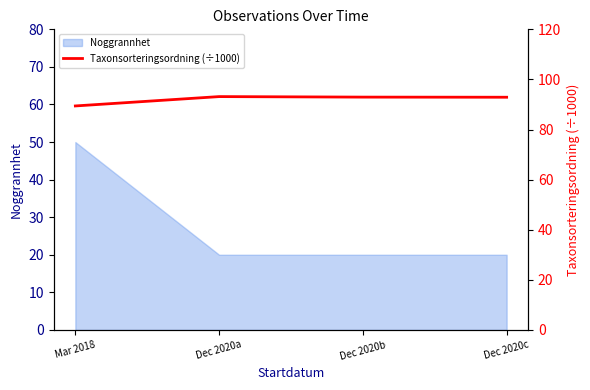

Where does the data first go above 92?

Dec 2020a